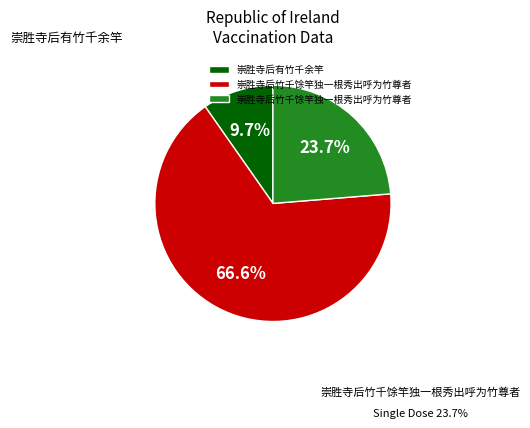

Is there a majority slice in this chart?

Yes